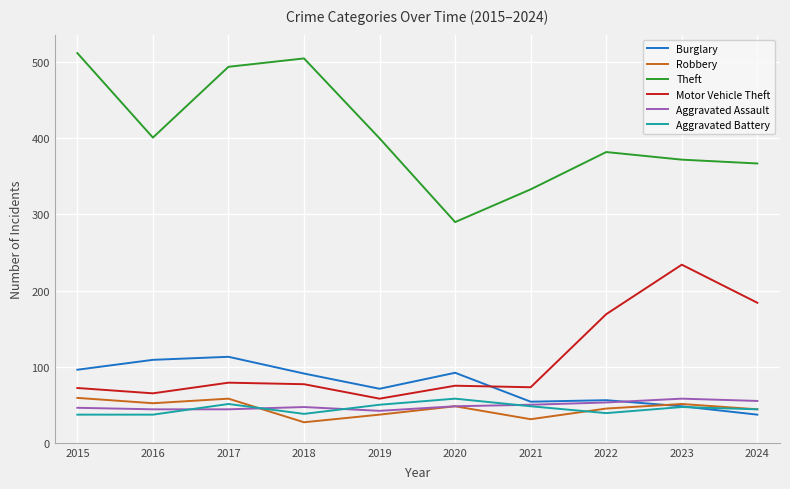

How many times do Robbery and Burglary cross each other?

1